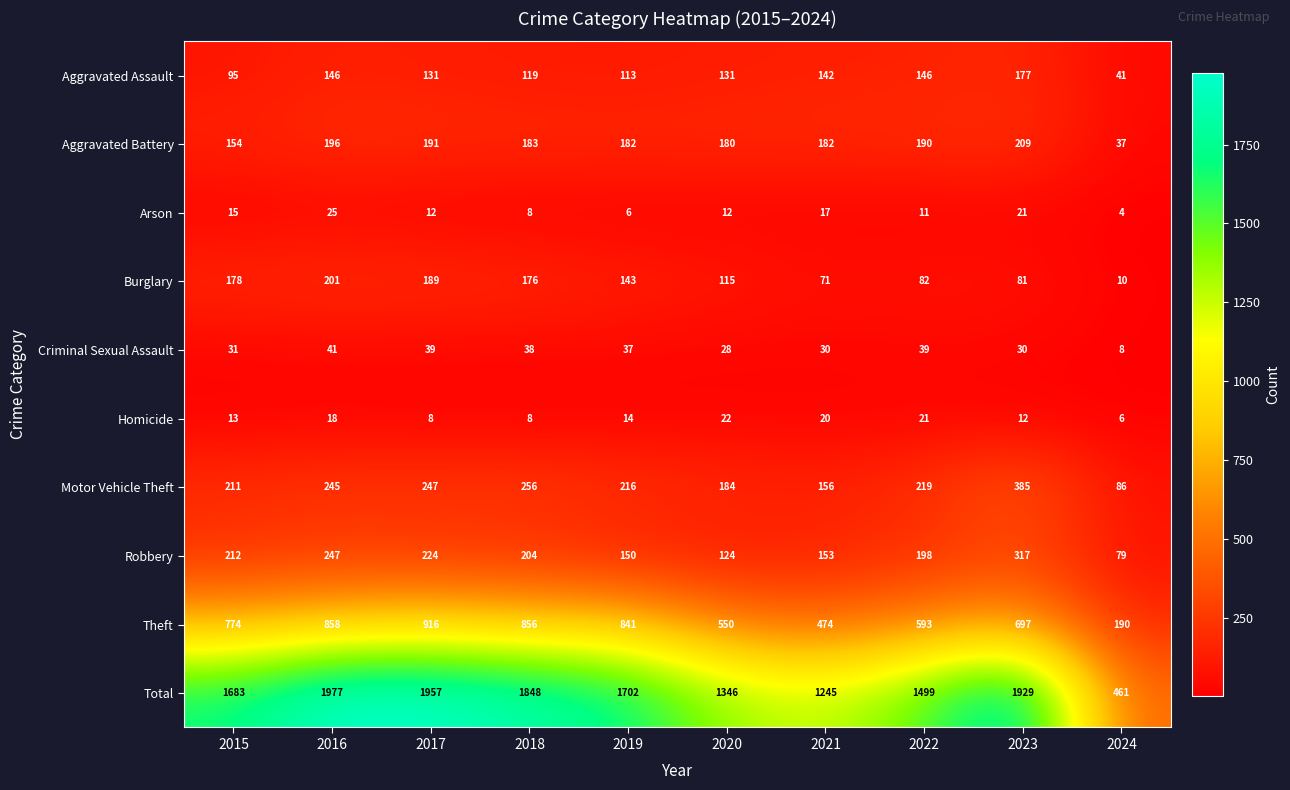

True or false: Criminal Sexual Assault has a value of 43 at 2015.

False